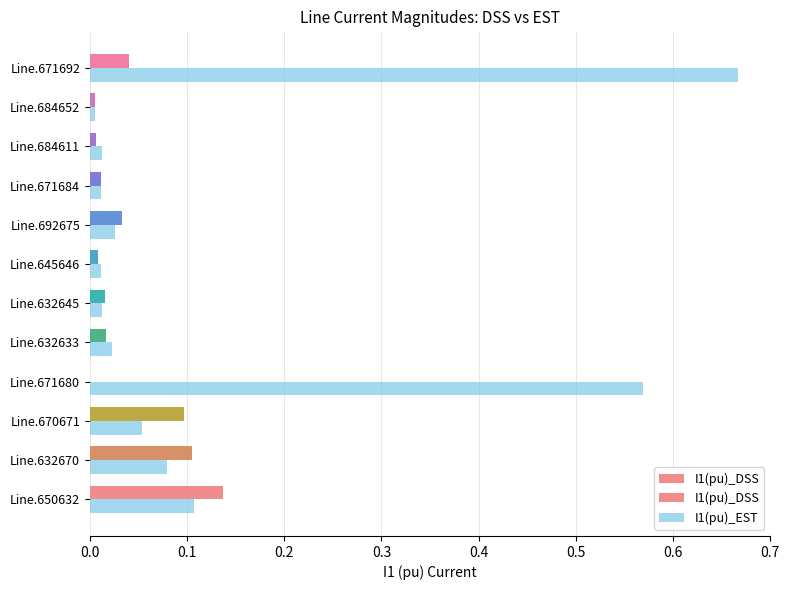

What is the sum of all I1(pu)_EST values?

1.6